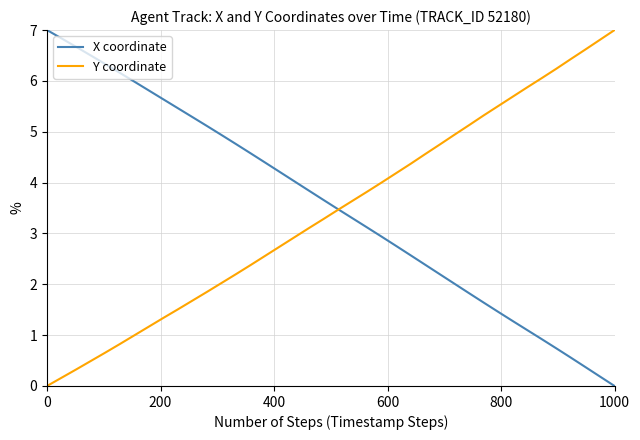

What is the highest value of the Y coordinate series?

7.0